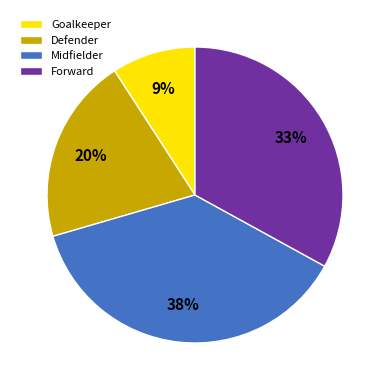

Is the sum of Forward and Defender greater than half?

Yes